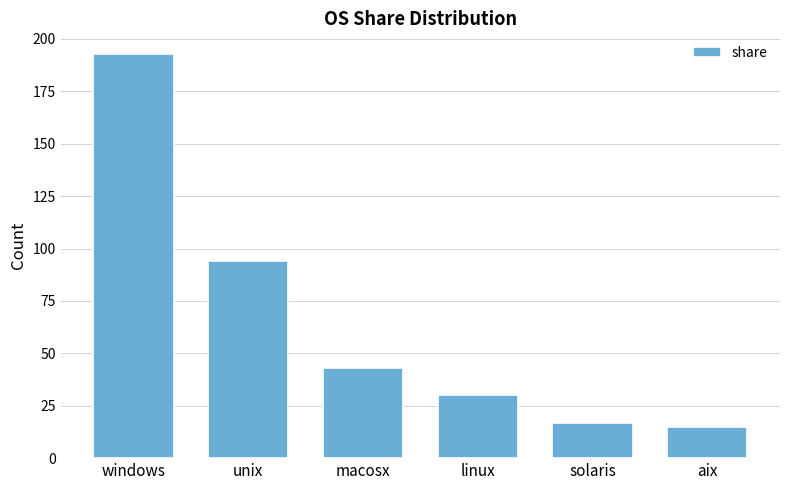

What is the label of the 3rd bar from the right?

linux